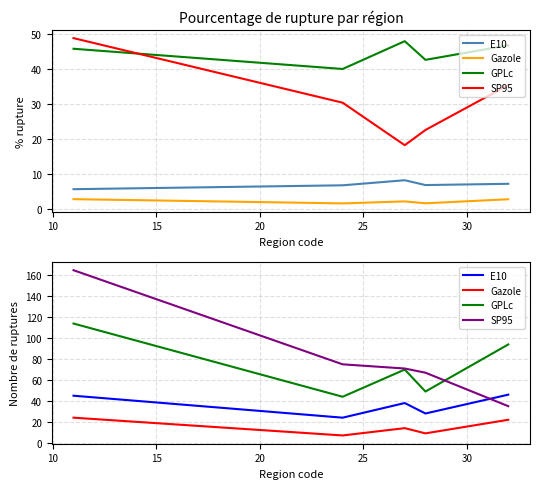

What is the value of the GPLc point at the 4th from the left?

49